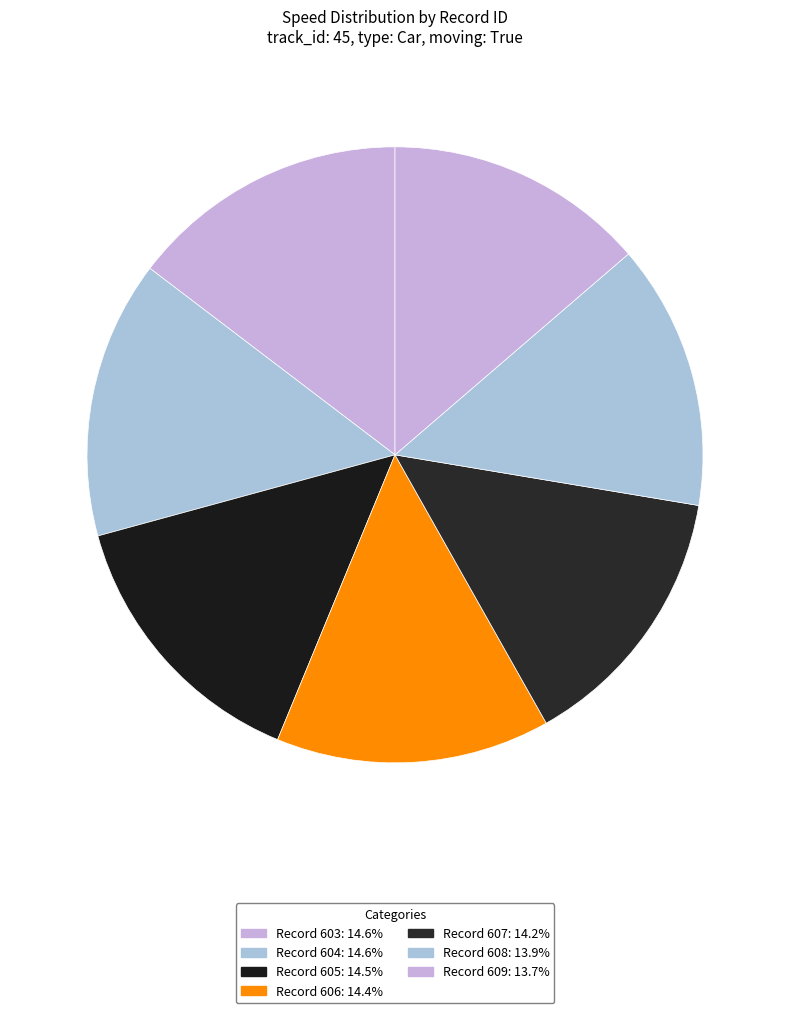

Is there a majority slice in this chart?

No